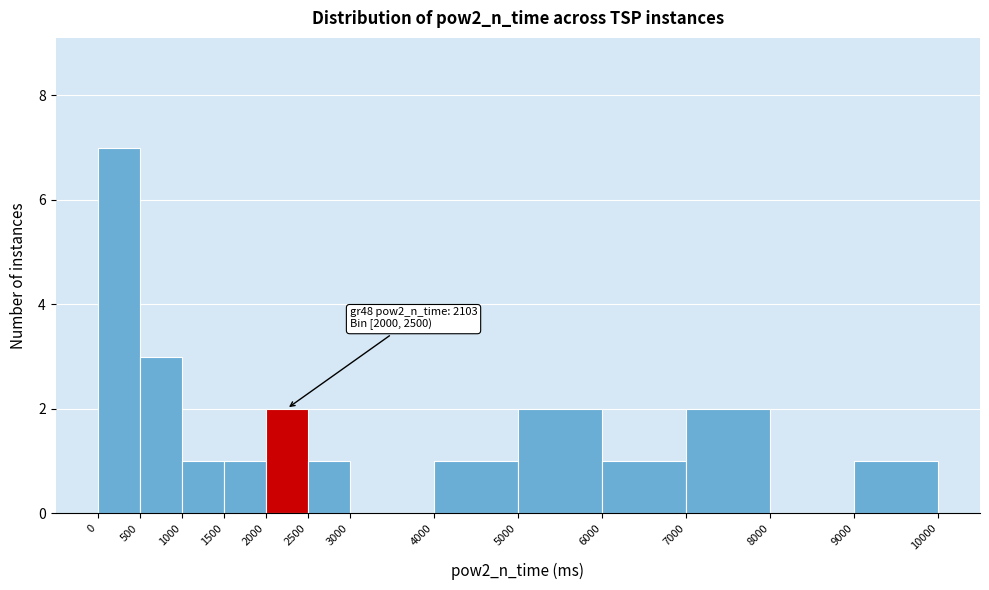

Which range on the x-axis has the tallest bar?

0 to 500